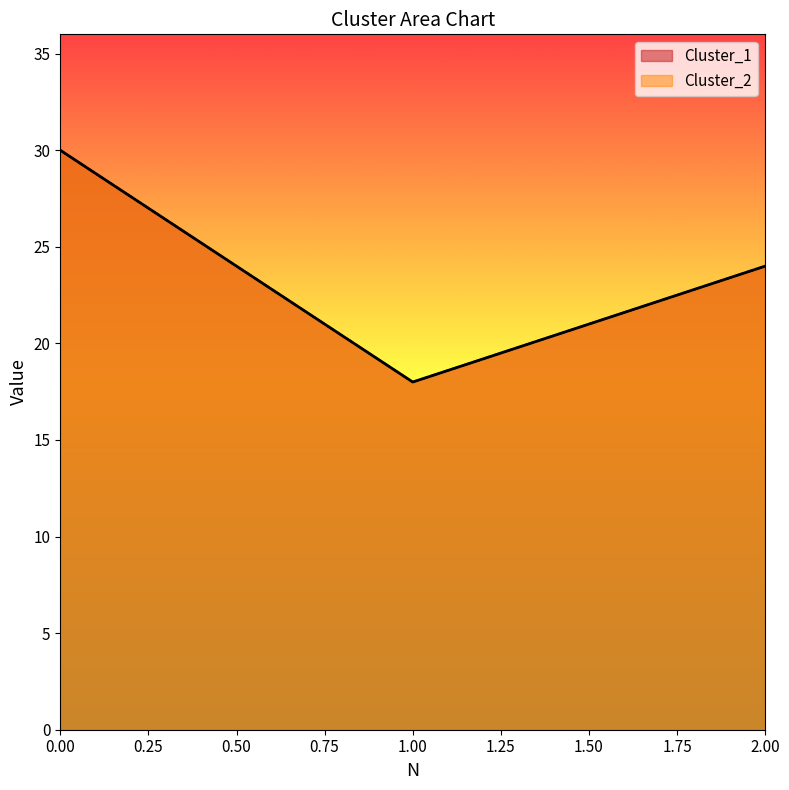

Reading left to right, list all the values displayed in this chart.

Cluster_1: 30	18	24
Cluster_2: 30	18	24